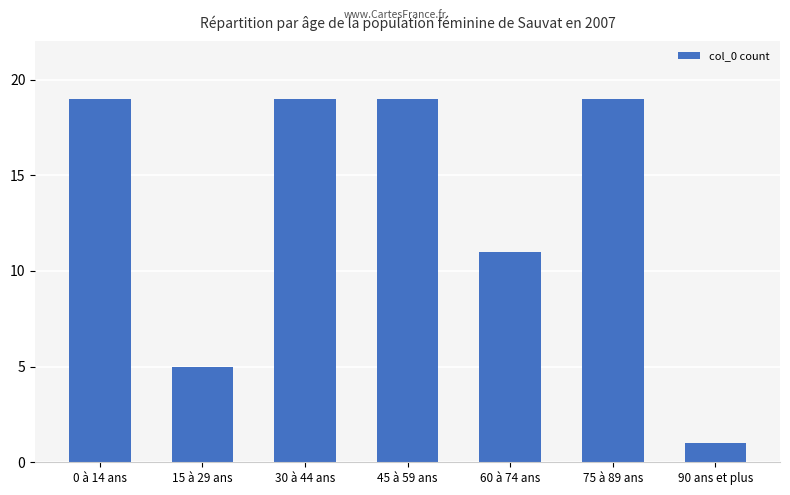

Reading left to right, transcribe all the data shown in this chart.

19	5	19	19	11	19	1